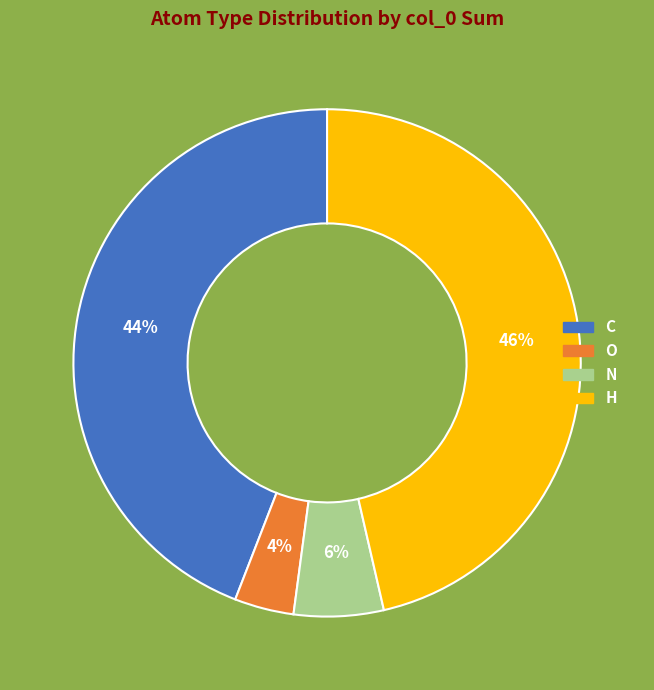

Does any single category account for the majority?

No